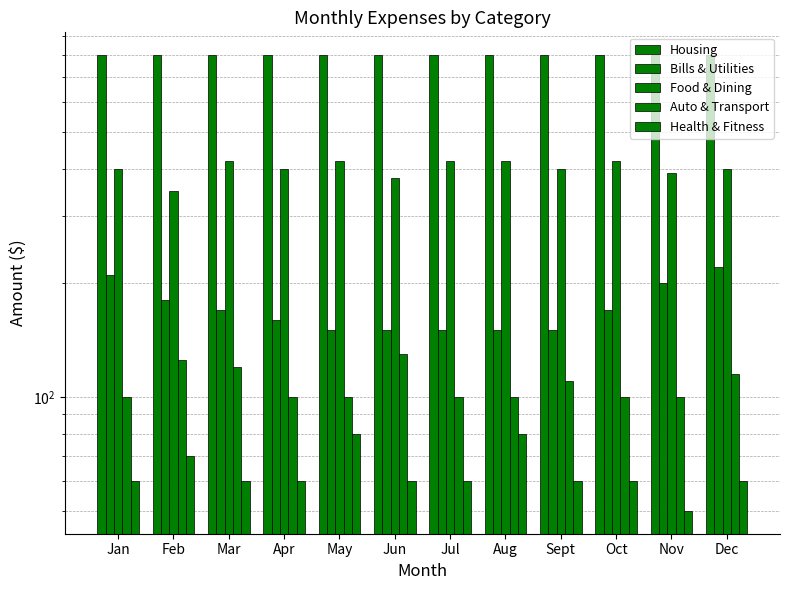

What is the average value of the Auto & Transport series?

108